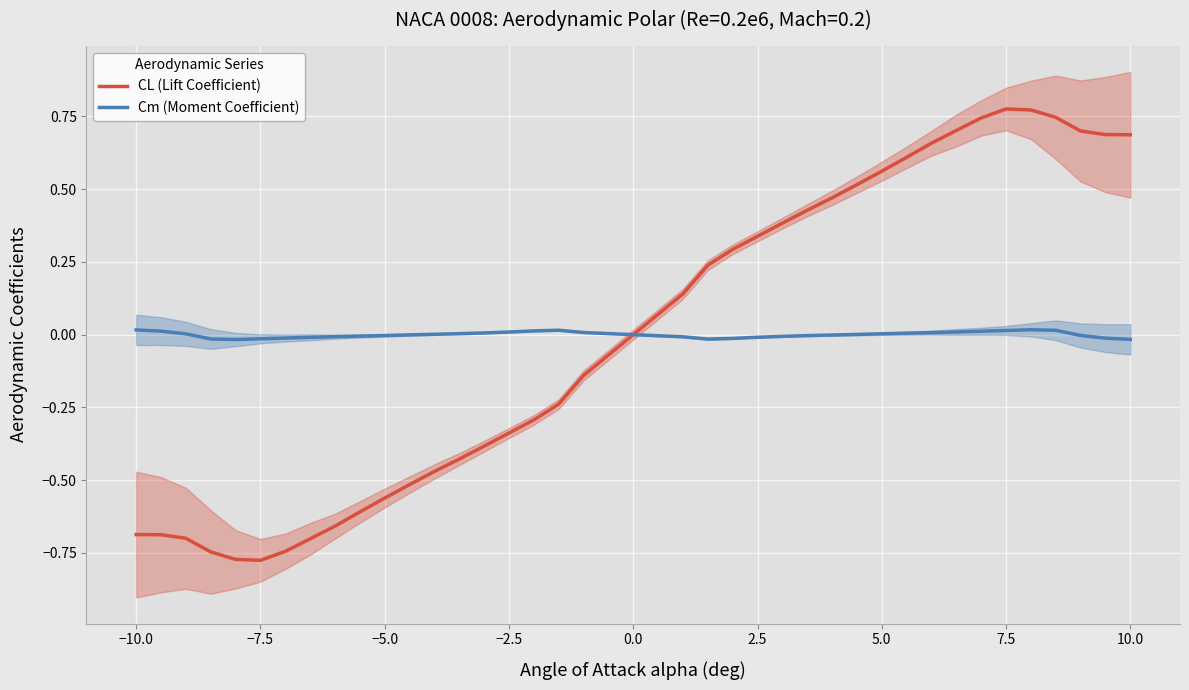

The value of Cm (Moment Coefficient) at 10.0 is -0.0. True or false?

True